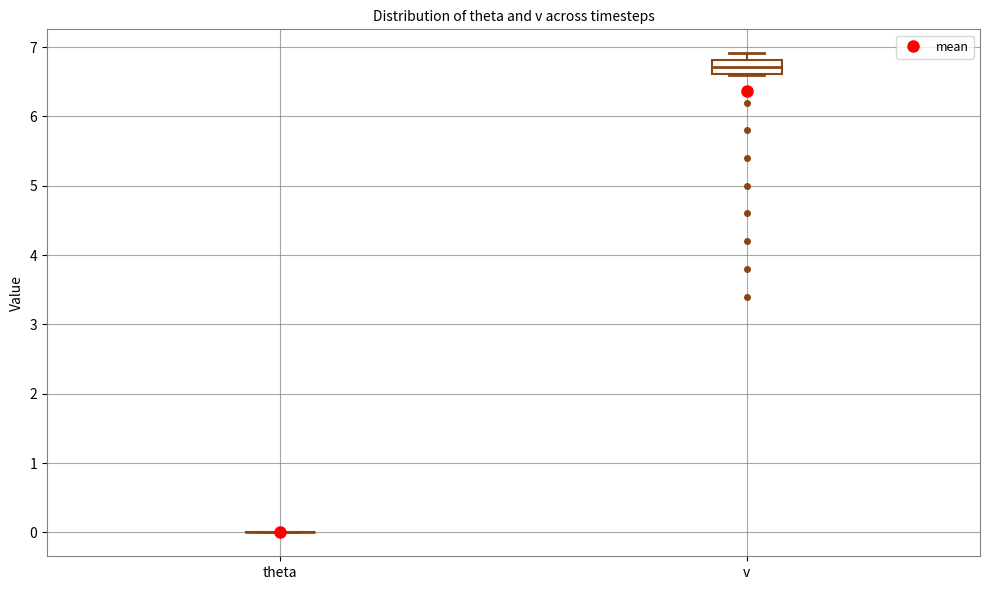

Reading left to right, read every box against the y-axis: the position of its median line, the range the box covers, and the ends of its whiskers. The values are not printed on the chart, so give them approximately, as read against the axis.

theta: box collapsed to a line at 0.0, whiskers 0.0 to 0.0
v: median 6.7, box 6.6 to 6.8, whiskers 6.6 to 6.9